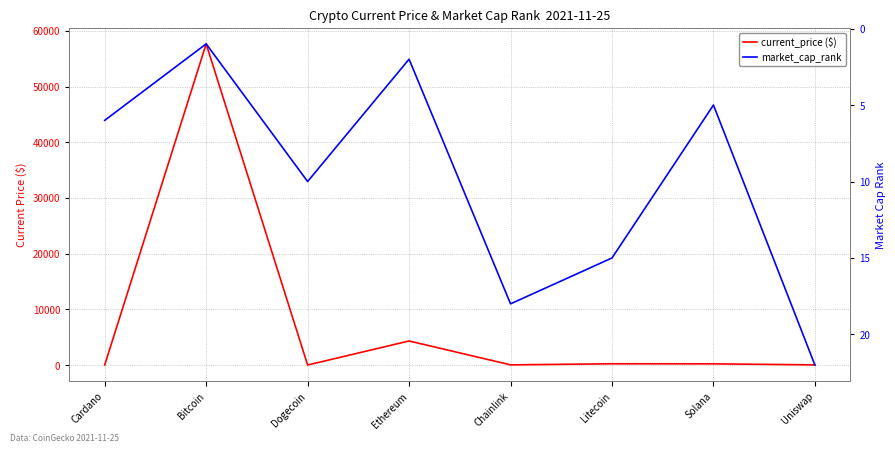

After their last crossing, which series has the higher values: market_cap_rank or current_price ($)?

market_cap_rank